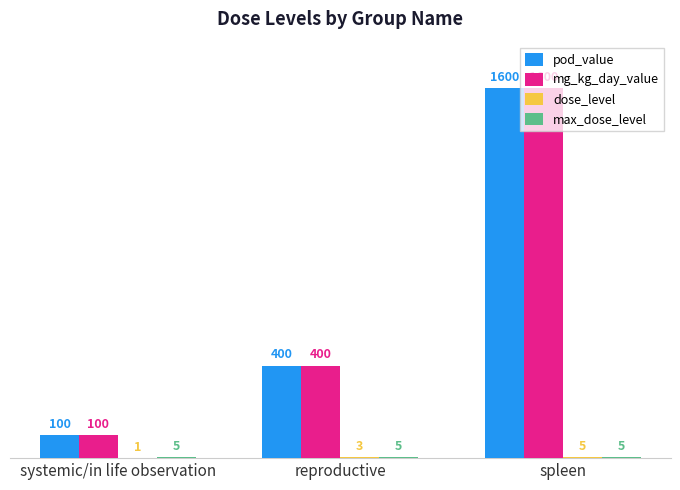

How many mg_kg_day_value values are between 100 and 1600?

3